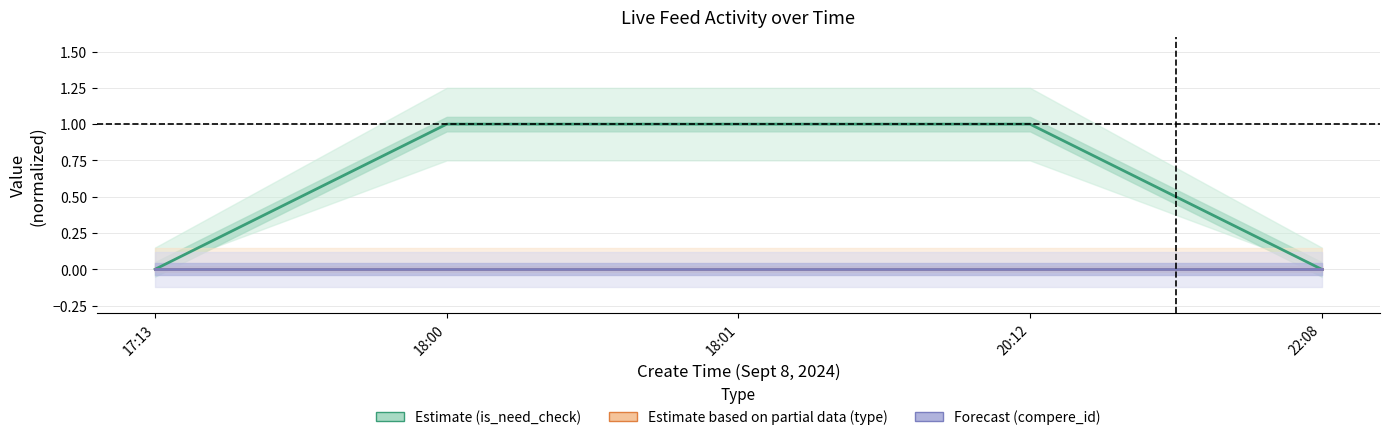

What is the label of the 3rd point from the left?

18:01